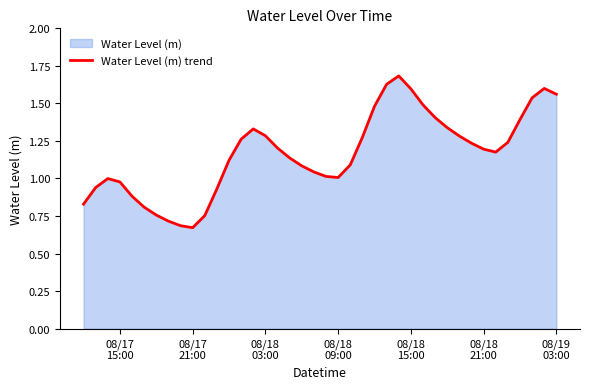

What is the minimum value shown in the chart?

0.7